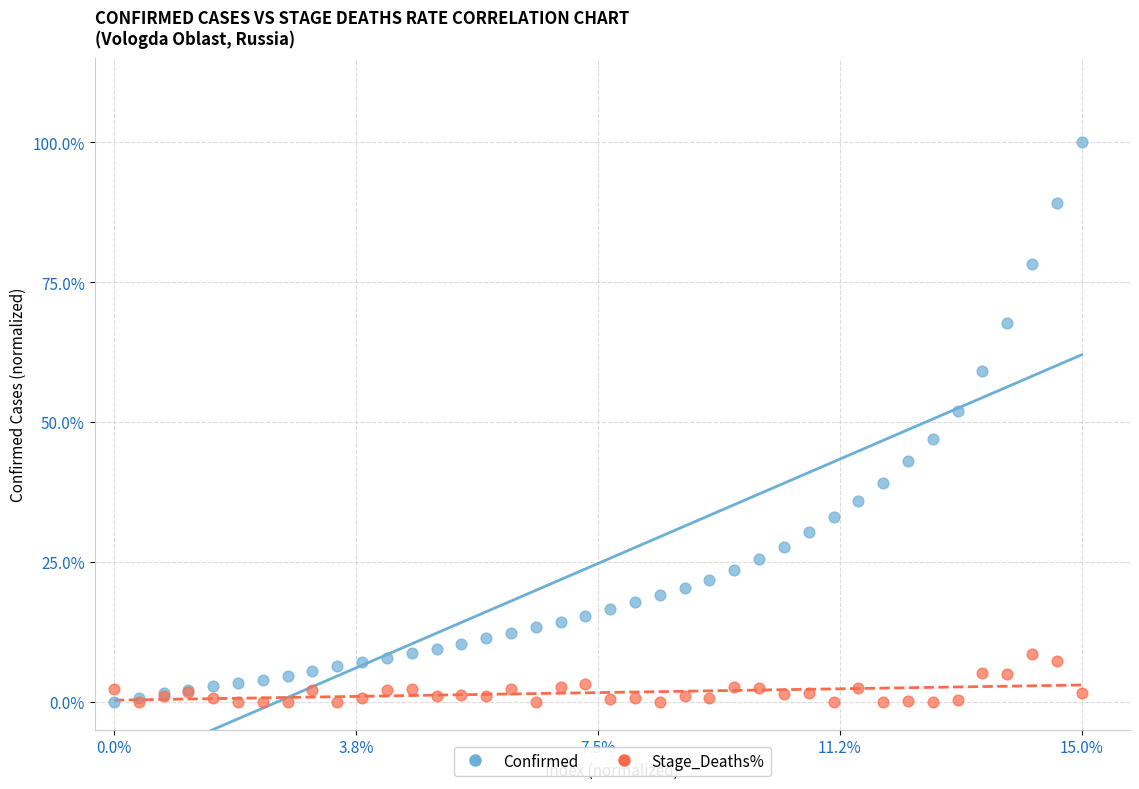

Which series reaches the maximum Y coordinate?

Confirmed